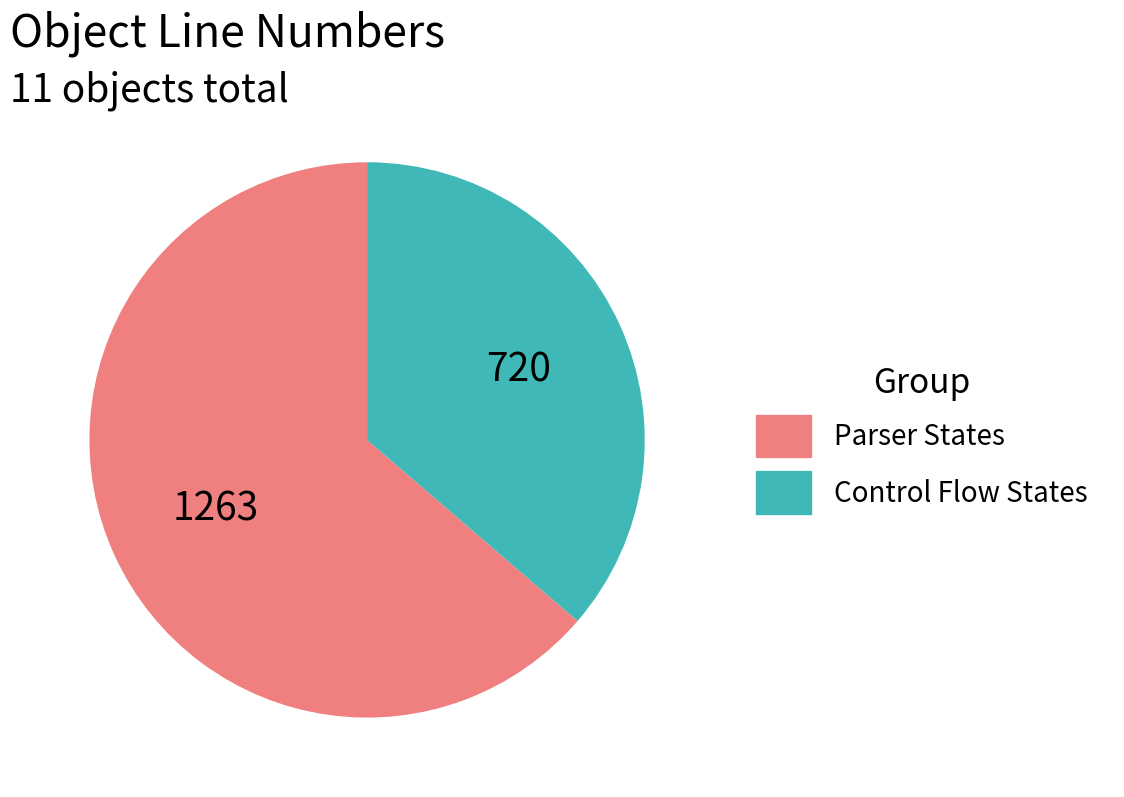

Does any single category account for the majority?

Yes